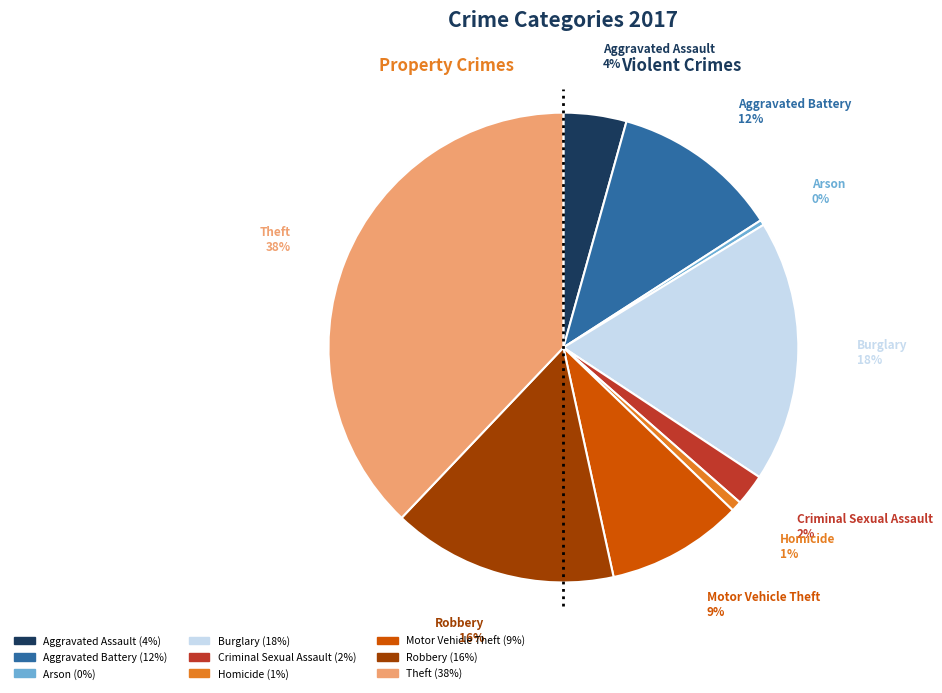

Between Burglary and Aggravated Battery, which is larger?

Burglary